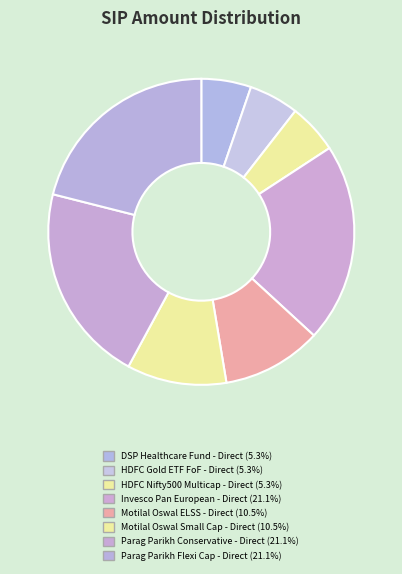

To the nearest percent, what percentage of the pie is Motilal Oswal Small Cap - Direct?

11%